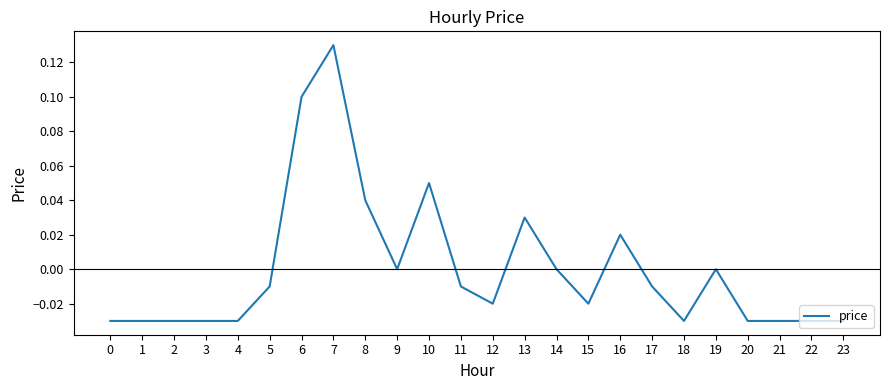

At which category does the chart reach its peak across all series?

7